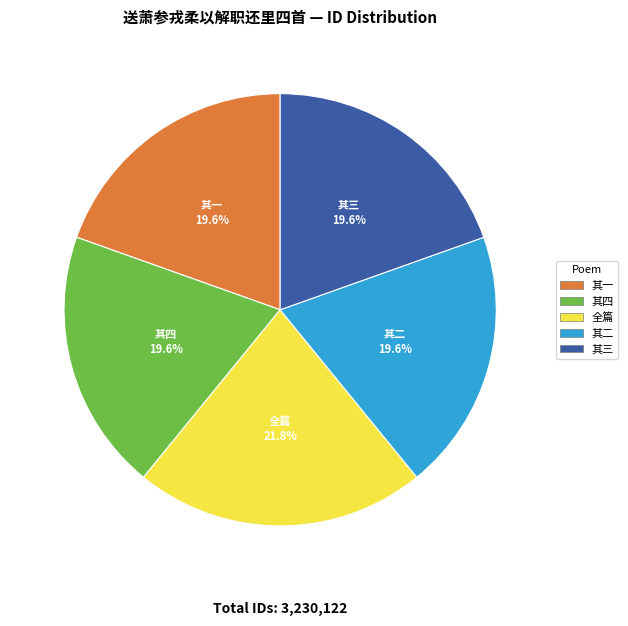

Does any single category account for the majority?

No